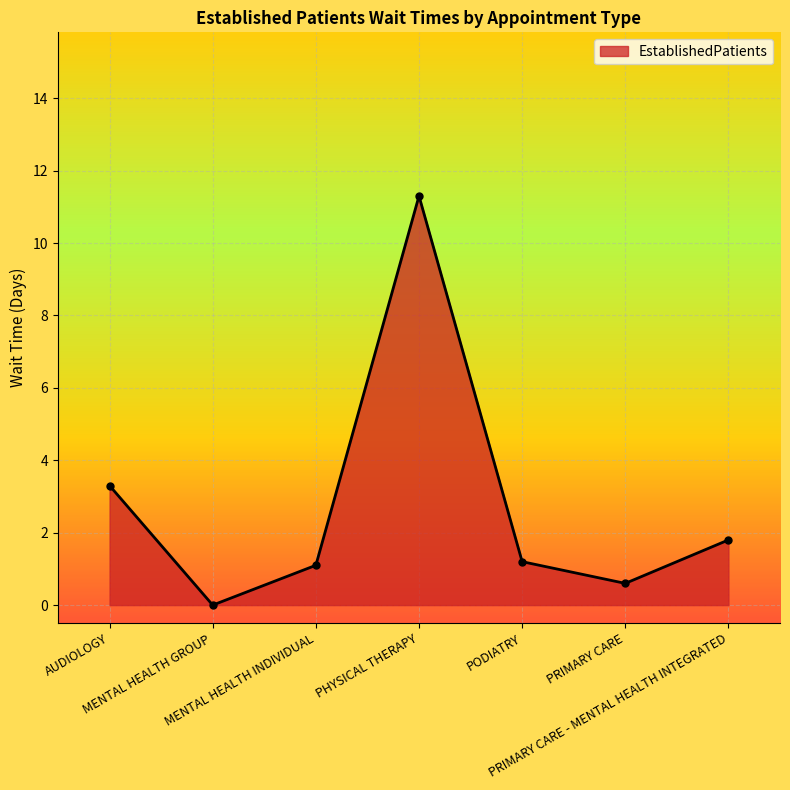

How many data points does each series have?

7